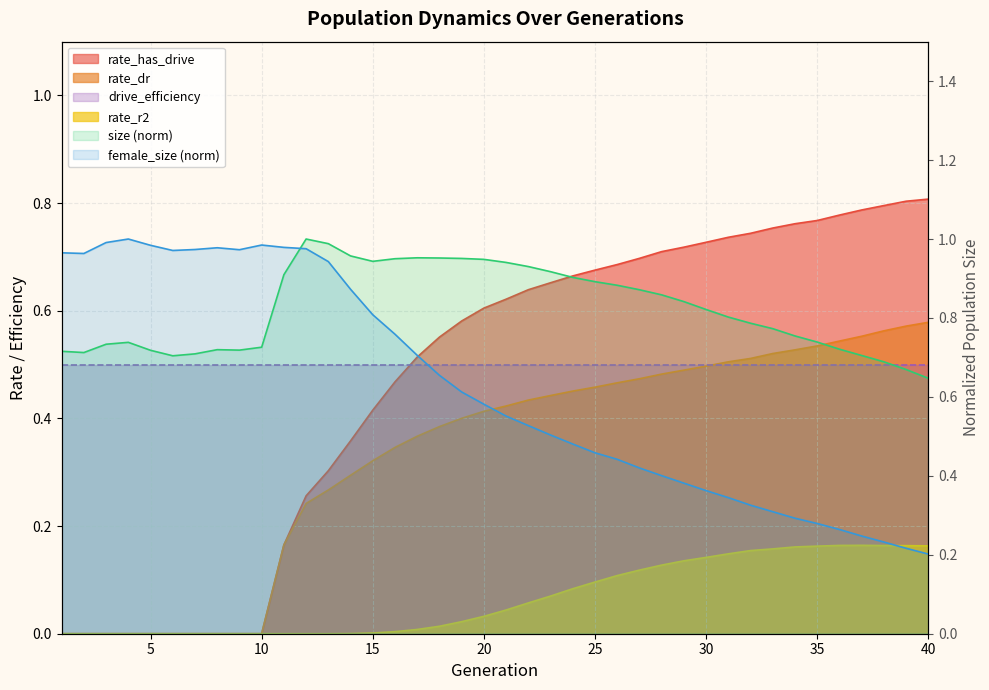

Which has a higher value, 17 or 15?

17